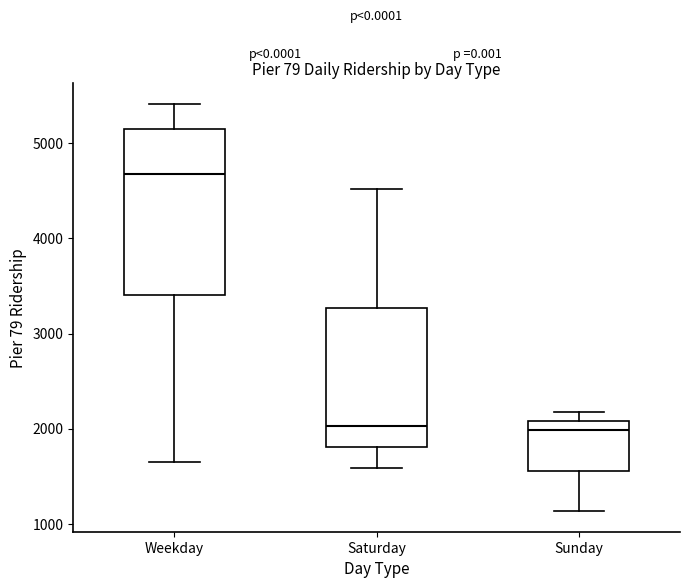

Where is the lower edge of the box for Sunday on the y-axis? The values are not printed on the chart, so give them approximately, as read against the axis.

1600